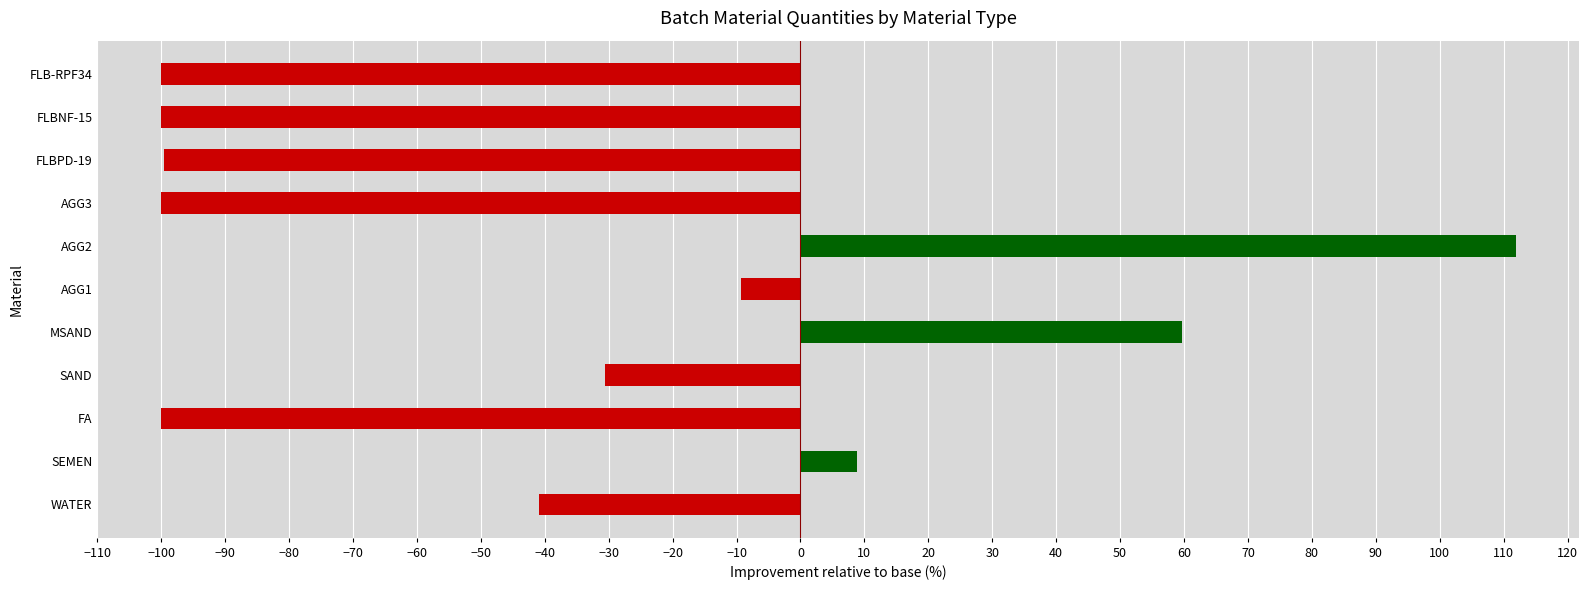

What is the difference between the second highest and second lowest values?

159.7